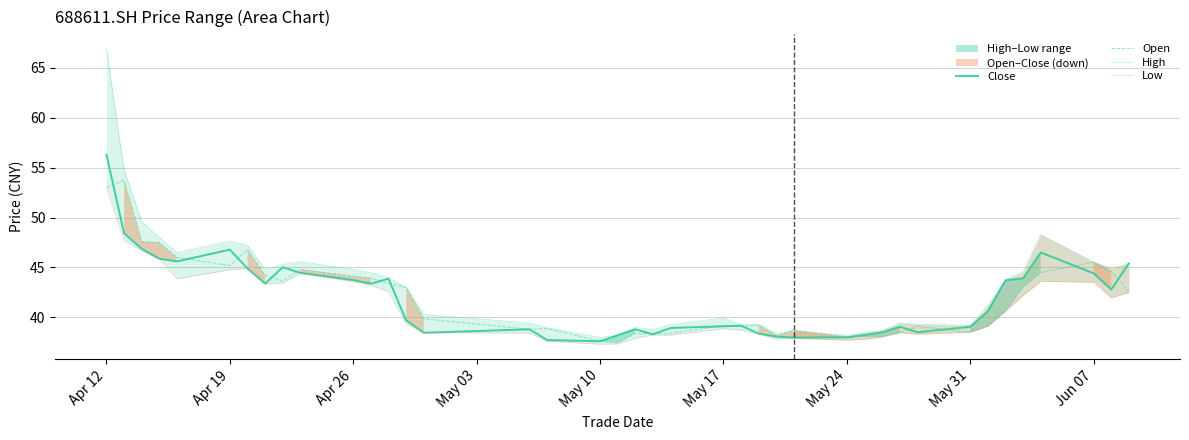

What is the maximum value for Close?

56.3